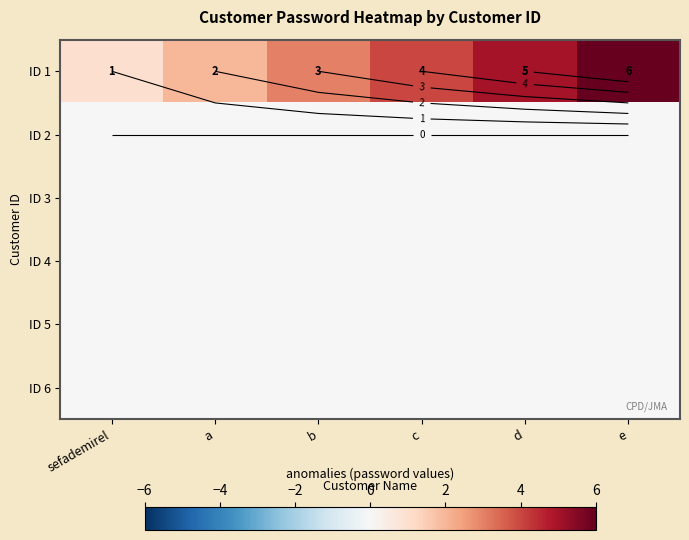

What is the total value across all series at d?

5